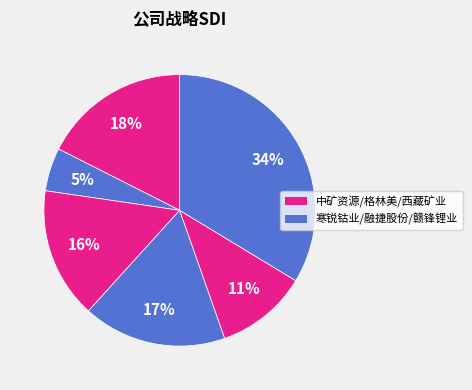

Count the number of slices in the pie.

6